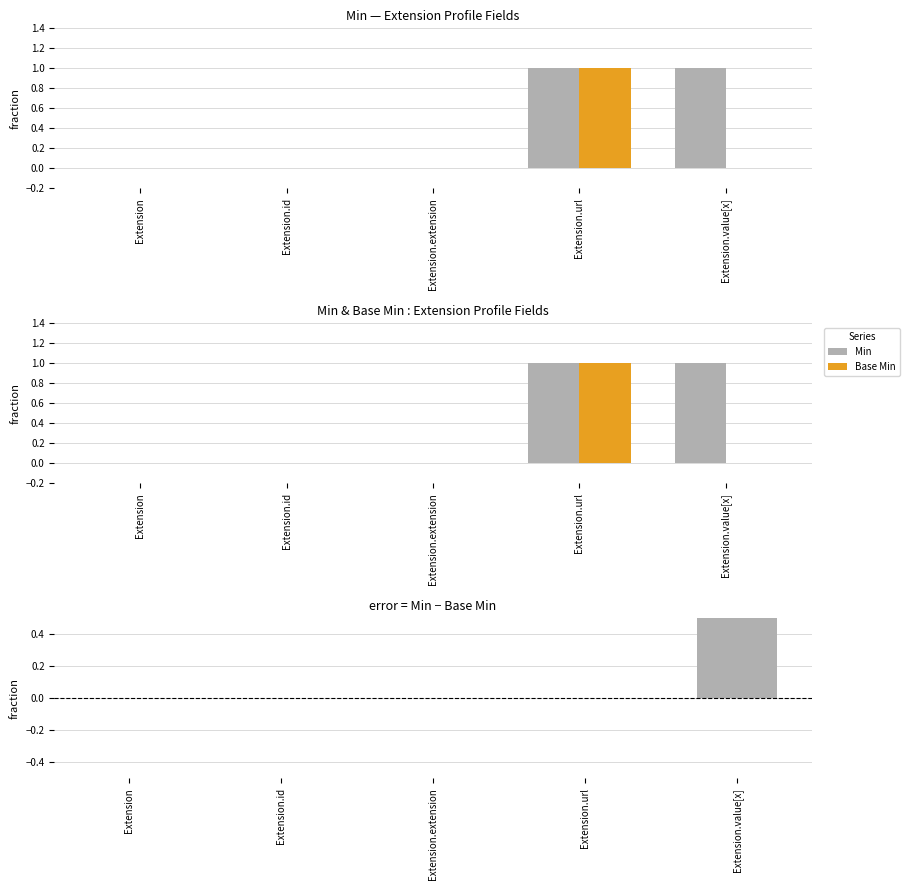

How many distinct data groups are displayed?

3